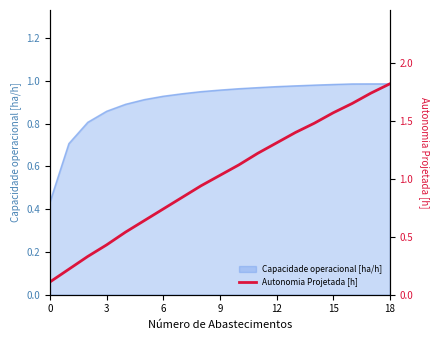

How many lines are shown in the chart?

1